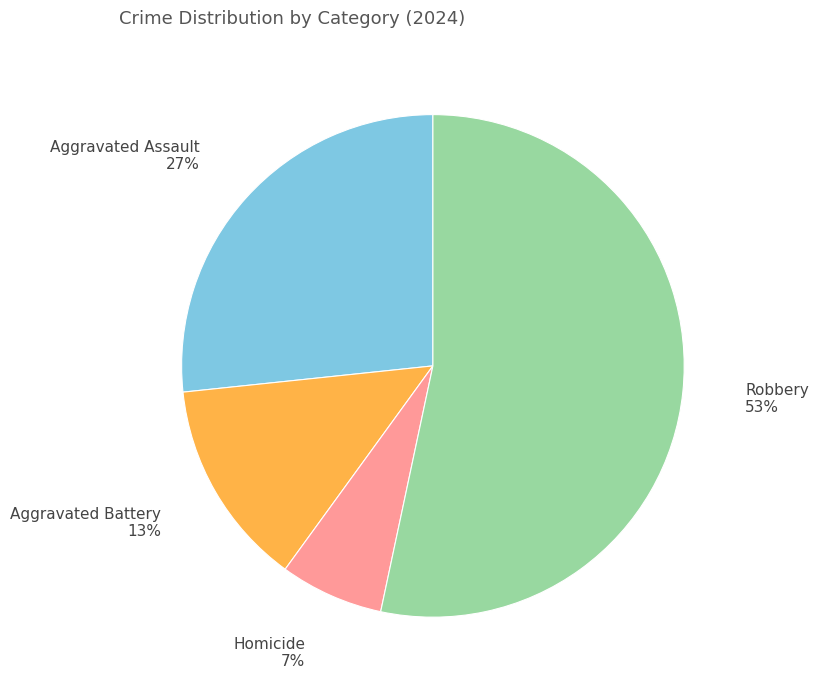

How many segments does this pie chart have?

4